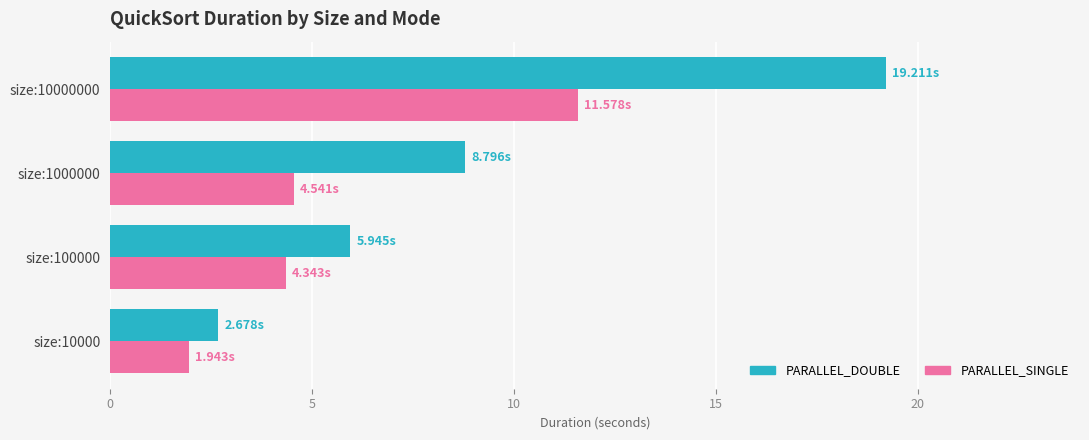

What is the smallest value displayed?

1.9